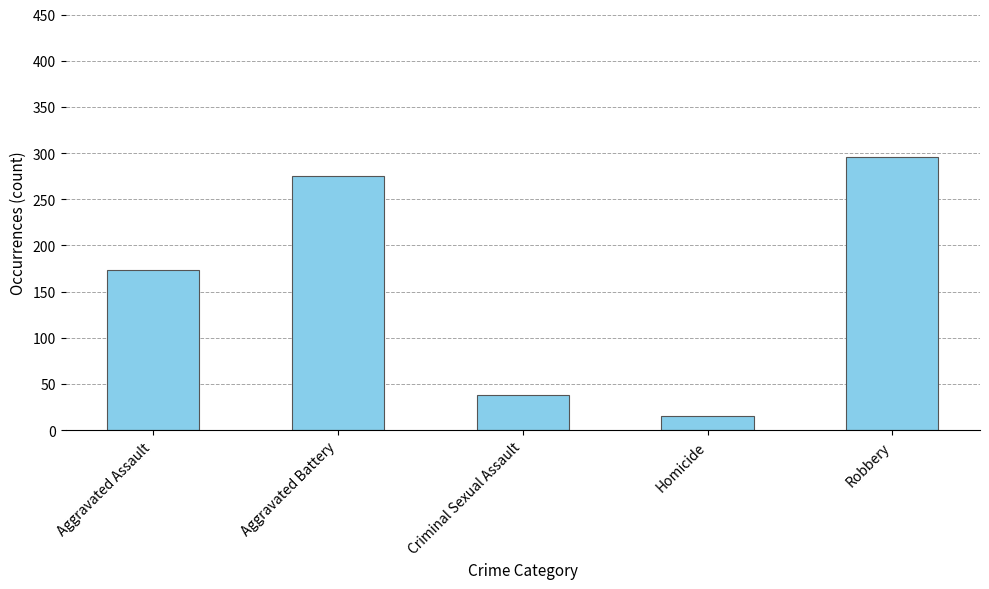

List the labels in order of value, largest first.

Robbery, Aggravated Battery, Aggravated Assault, Criminal Sexual Assault, Homicide